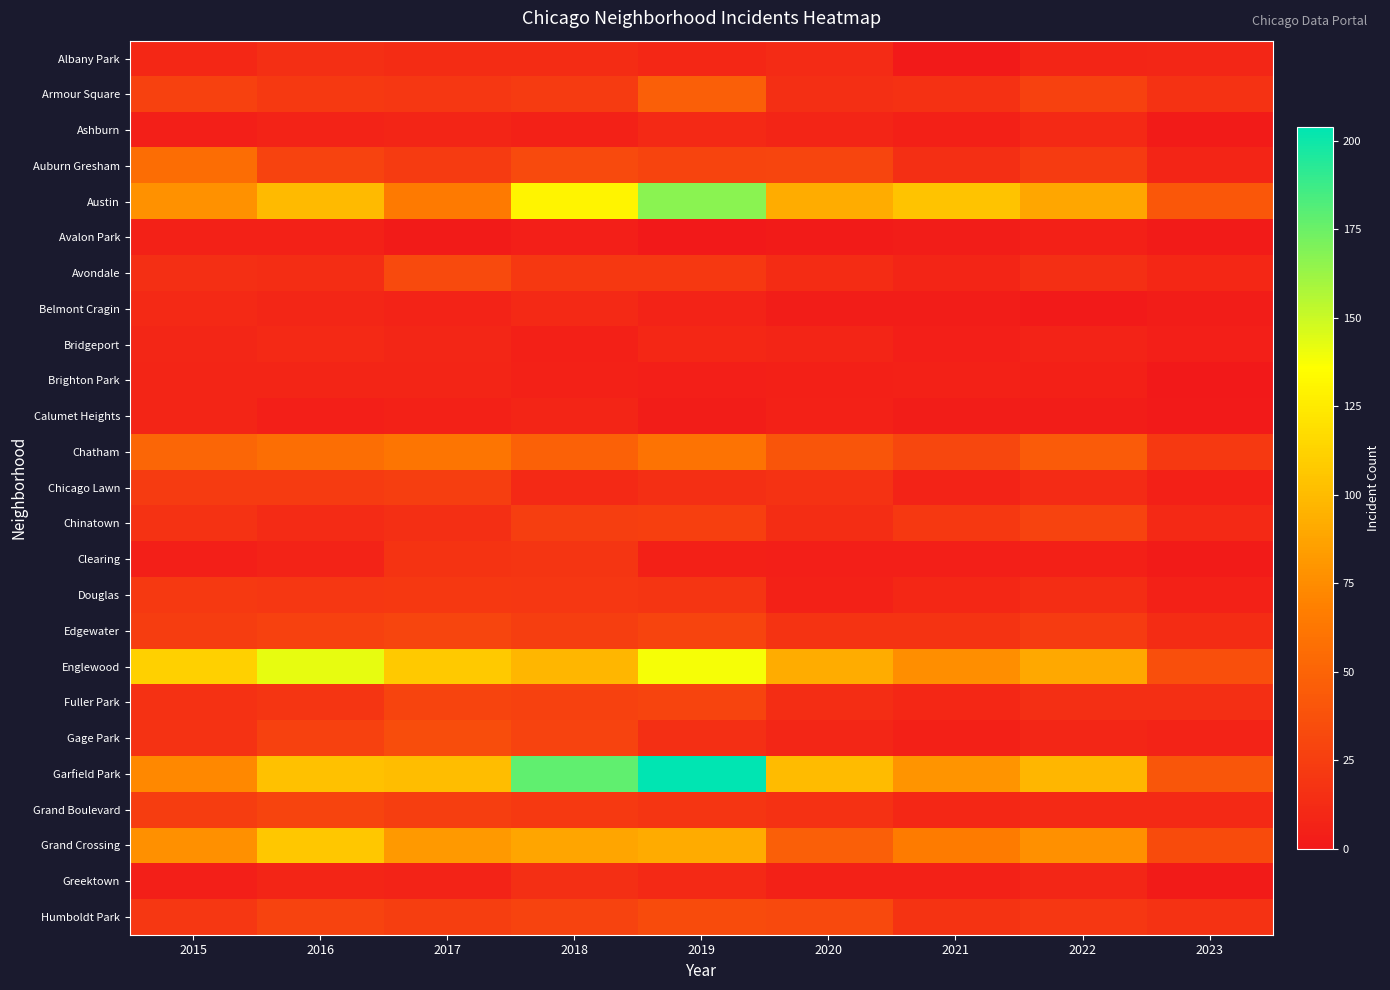

Between 2019 and 2023, which series saw the biggest shift?

Garfield Park